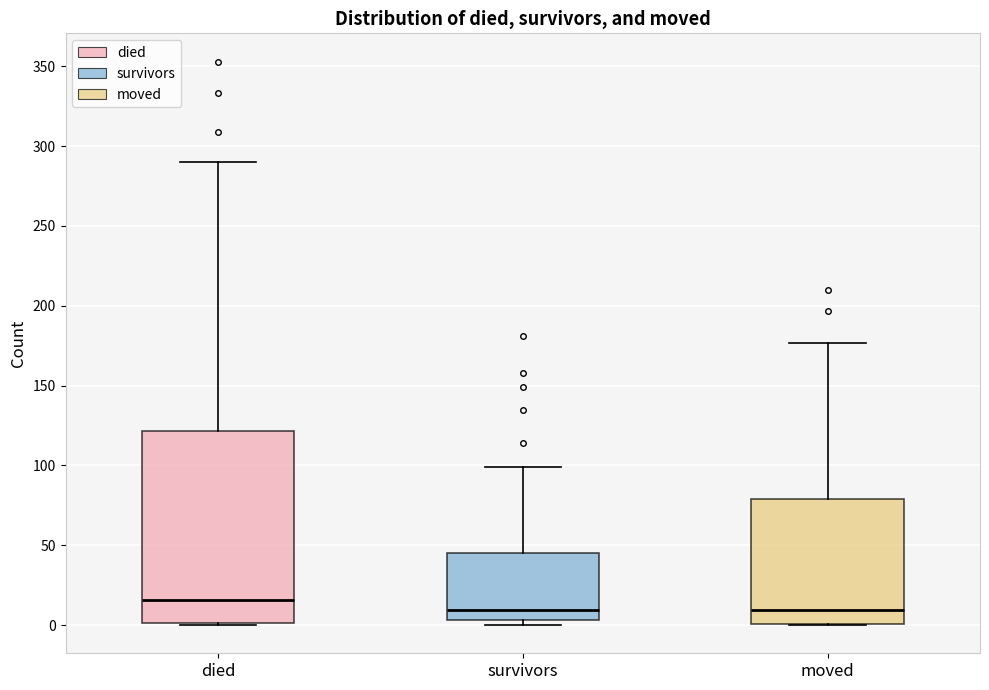

Where does the upper whisker of the box for survivors end on the y-axis? The values are not printed on the chart, so give them approximately, as read against the axis.

100